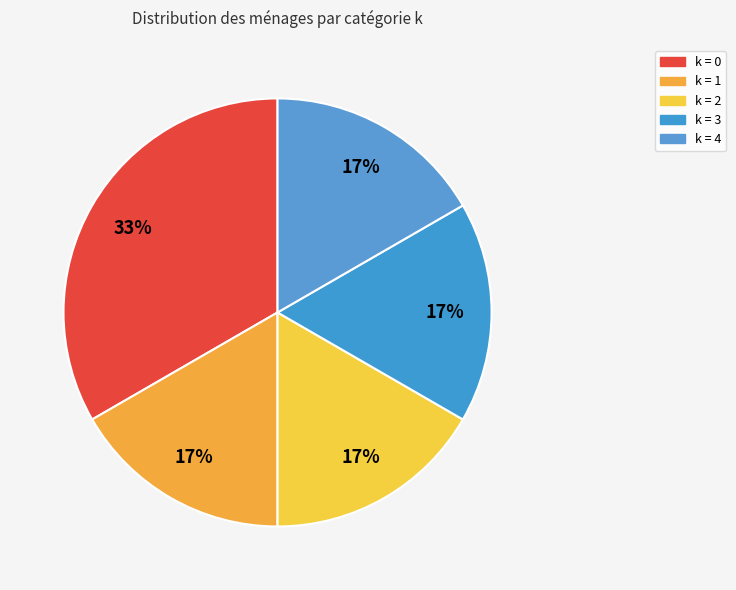

Which category has the smallest portion of the pie?

1